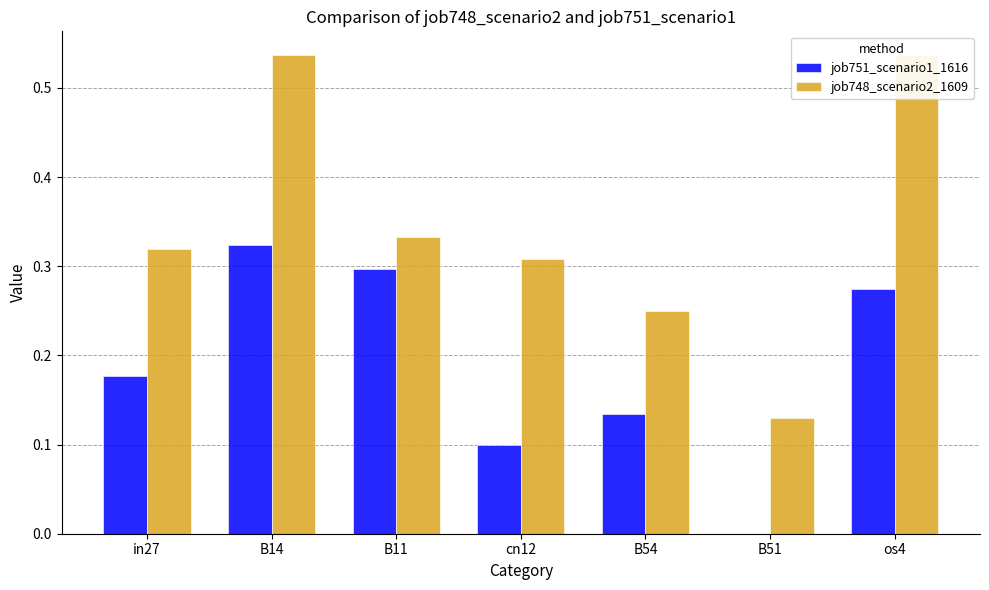

What is the difference between the maximum and minimum values in the job748_scenario2_1609 series?

0.4